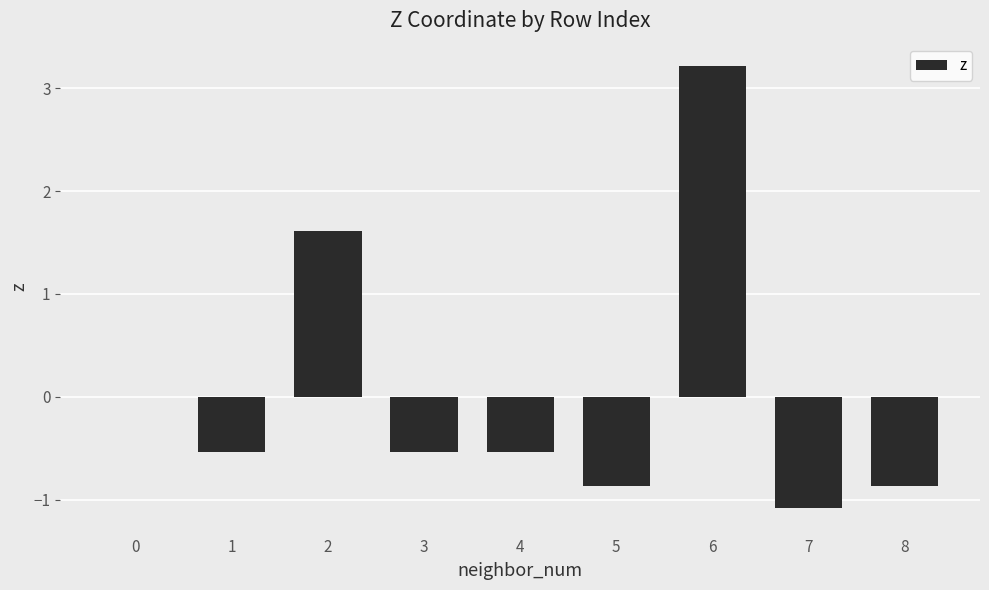

What is the maximum value shown in the chart?

3.2